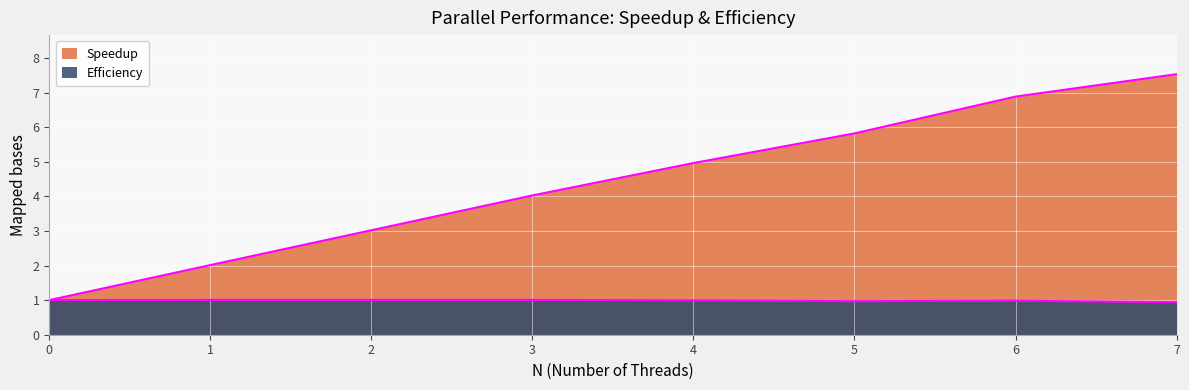

True or false: Efficiency and Speedup intersect in this chart.

False